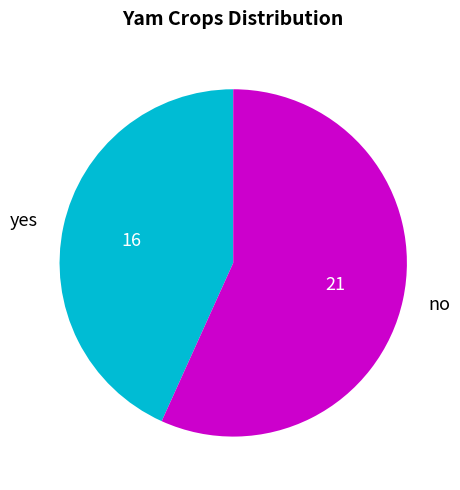

How many segments does this pie chart have?

2